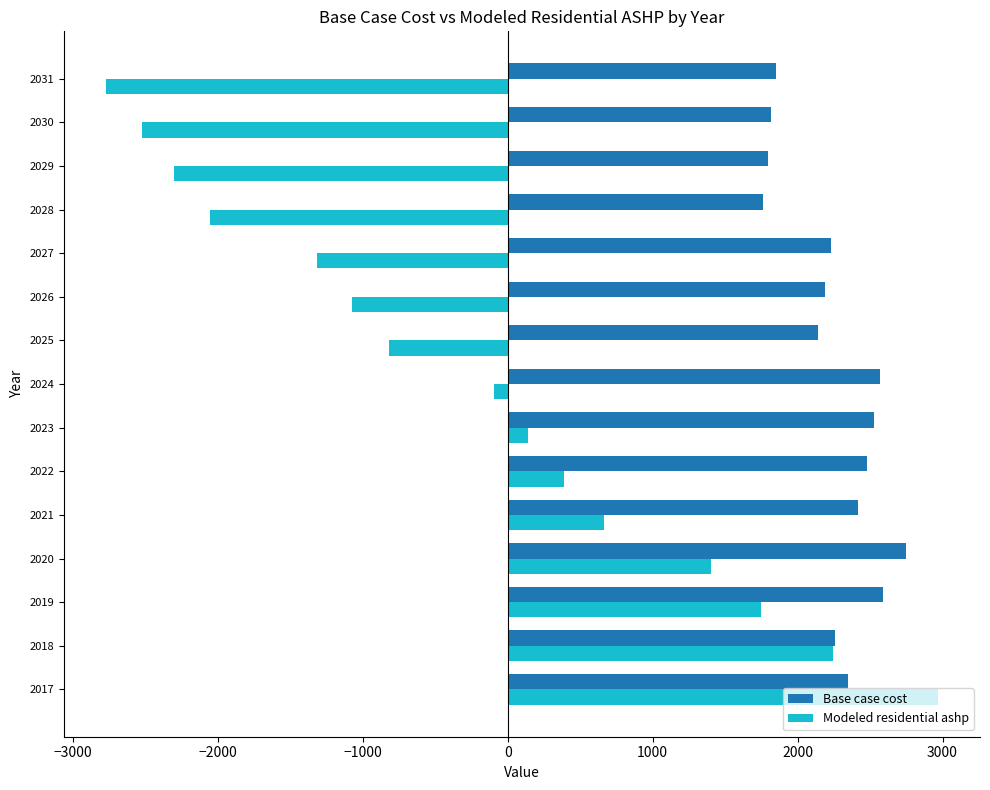

What is the spread (max minus min) of values at 2031?

4625.7